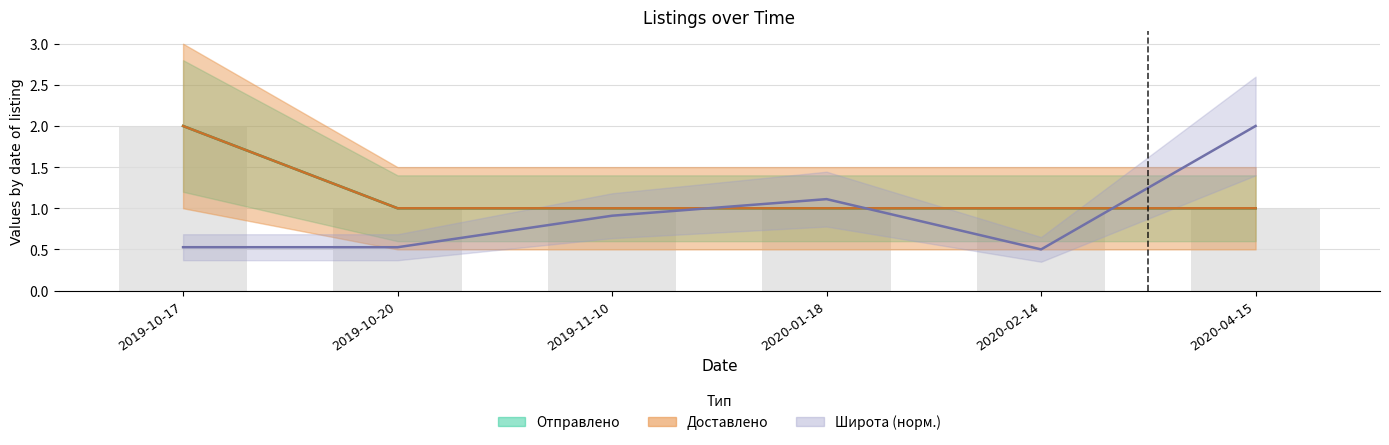

Reading left to right, what are all the values shown in this chart?

Отправлено: 2.0	1.0	1.0	1.0	1.0	1.0
Доставлено: 2.0	1.0	1.0	1.0	1.0	1.0
Широта: 0.5	0.5	0.9	1.1	0.5	2.0